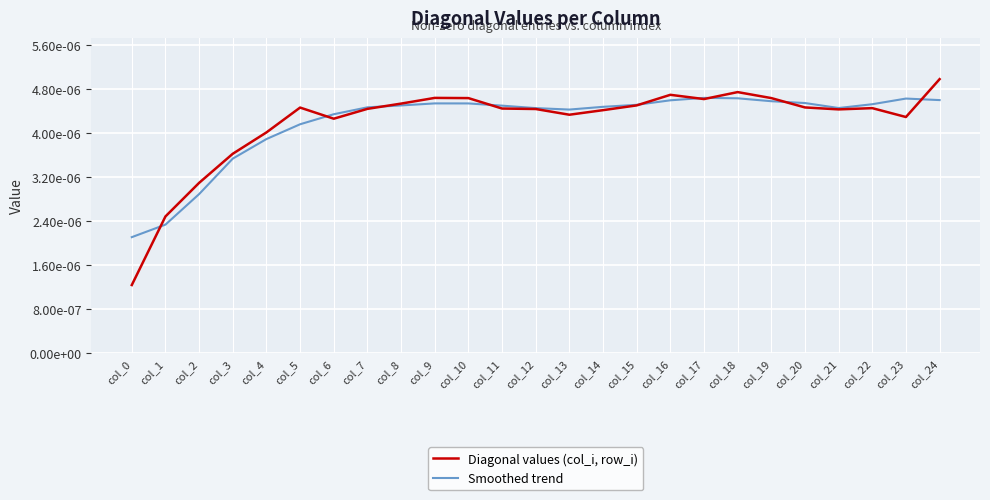

What are all the series names shown in the legend?

Diagonal values (col_i, row_i), Smoothed trend